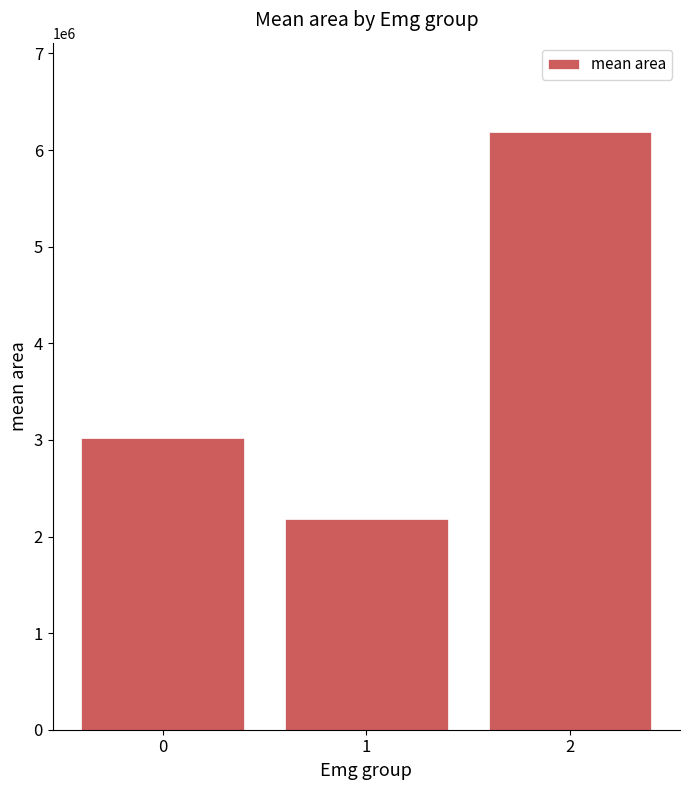

What is the average value?

3794155.7